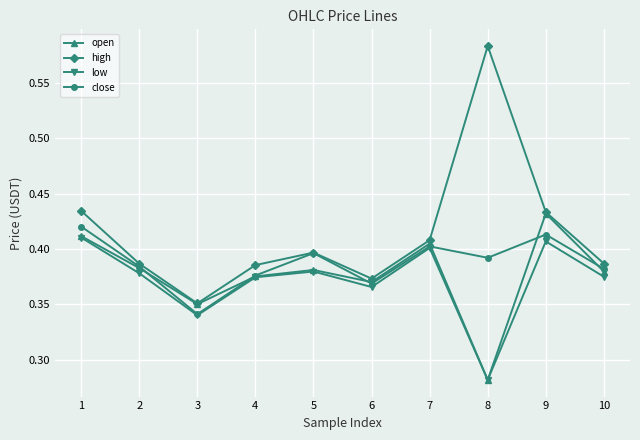

True or false: open has a value of 0.4 at 10.

True